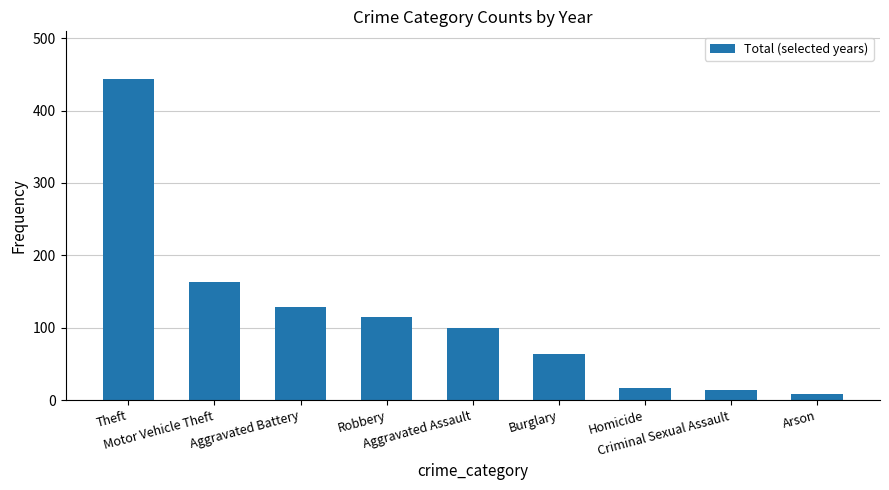

Which label corresponds to the largest value in the chart?

Theft